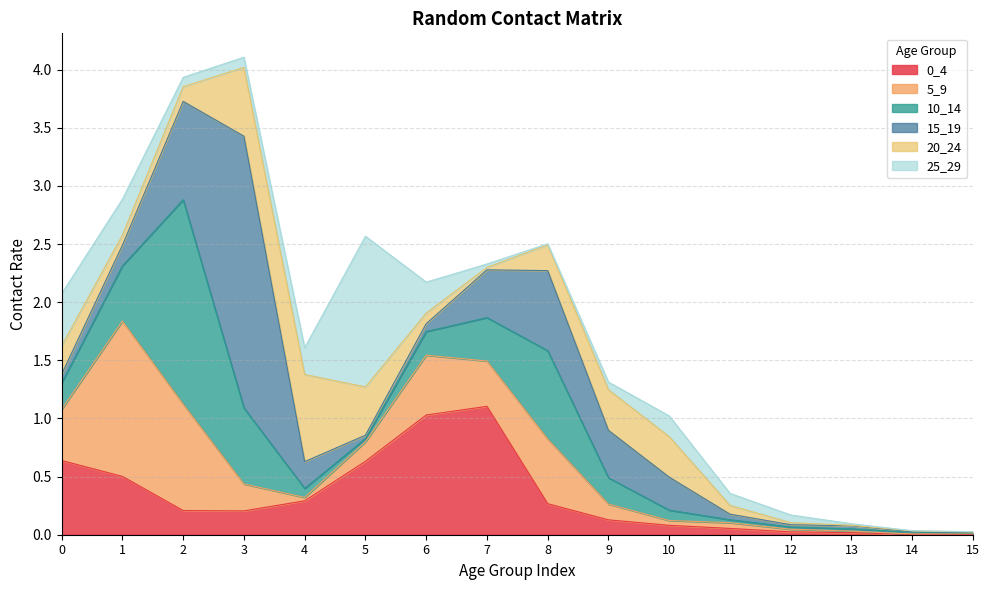

Reading right to left, extract all data points from this chart.

0_4: 0.0	0.0	0.0	0.0	0.1	0.1	0.1	0.3	1.1	1.0	0.6	0.3	0.2	0.2	0.5	0.6
5_9: 0.0	0.0	0.0	0.0	0.0	0.0	0.1	0.6	0.4	0.5	0.2	0.0	0.2	0.9	1.3	0.4
10_14: 0.0	0.0	0.0	0.0	0.0	0.1	0.2	0.8	0.4	0.2	0.0	0.1	0.7	1.8	0.5	0.2
15_19: 0.0	0.0	0.0	0.0	0.0	0.3	0.4	0.7	0.4	0.1	0.0	0.2	2.3	0.8	0.2	0.1
20_24: 0.0	0.0	0.0	0.0	0.1	0.3	0.3	0.2	0.0	0.1	0.4	0.7	0.6	0.1	0.1	0.2
25_29: 0.0	0.0	0.0	0.1	0.1	0.2	0.1	0.0	0.0	0.3	1.3	0.2	0.1	0.1	0.3	0.4